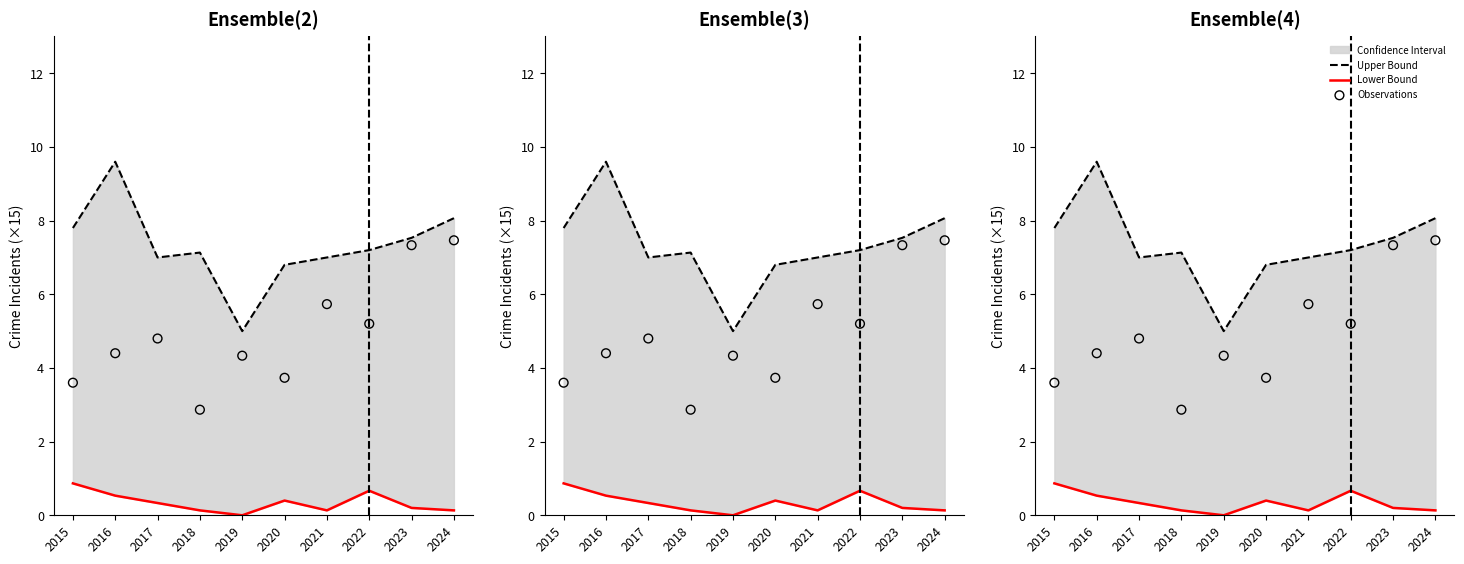

Which series has the largest total across all categories?

Upper Bound